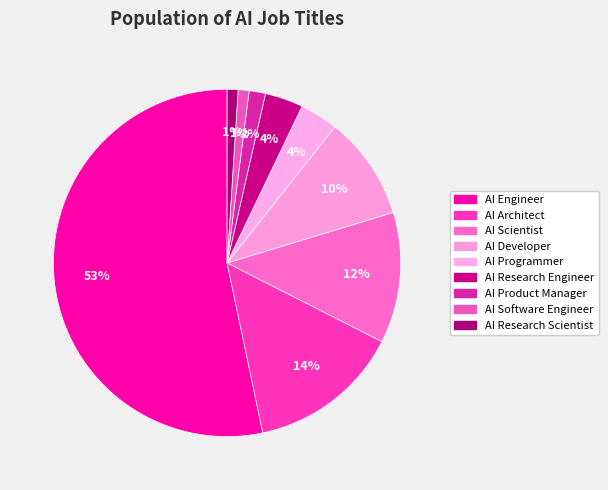

How many segments does this pie chart have?

9